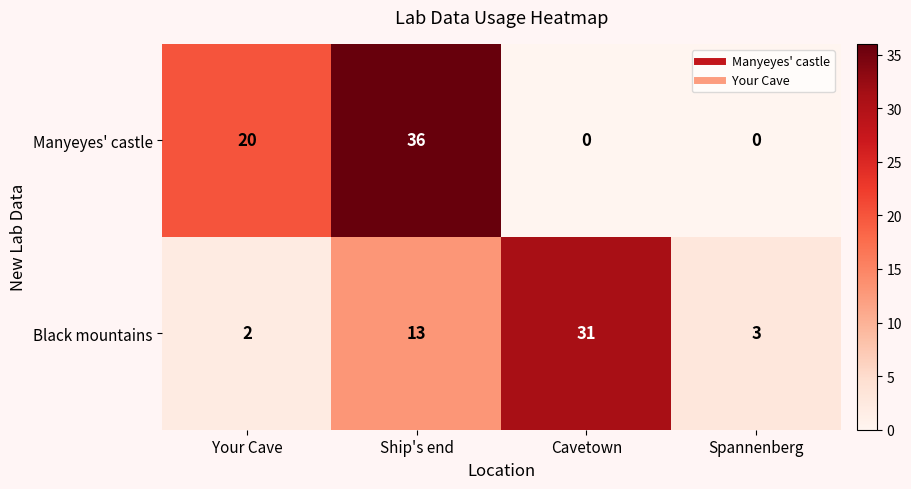

What is the difference between the maximum and second lowest values in the Manyeyes' castle series?

36